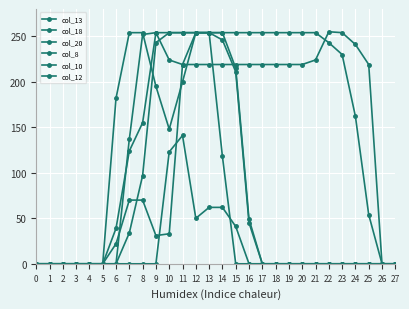

How many distinct data groups are displayed?

6